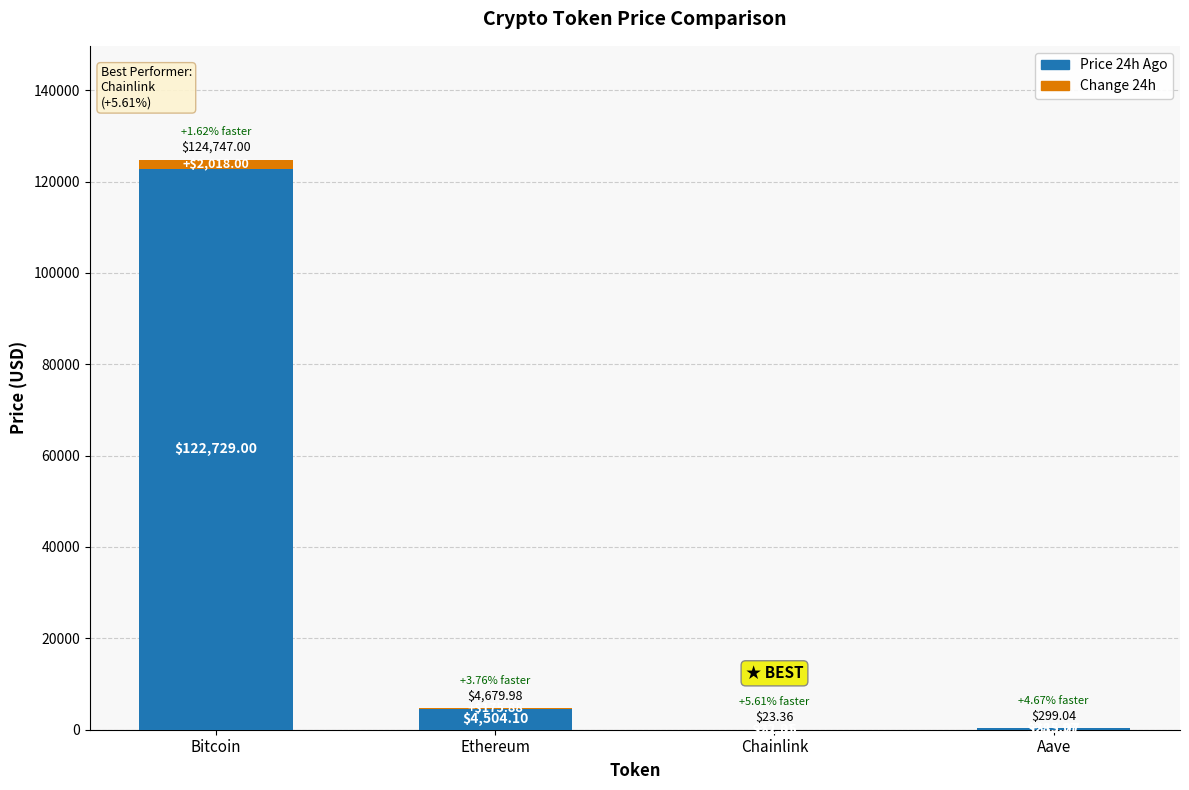

What is the total value across all series at Ethereum?

4680.0